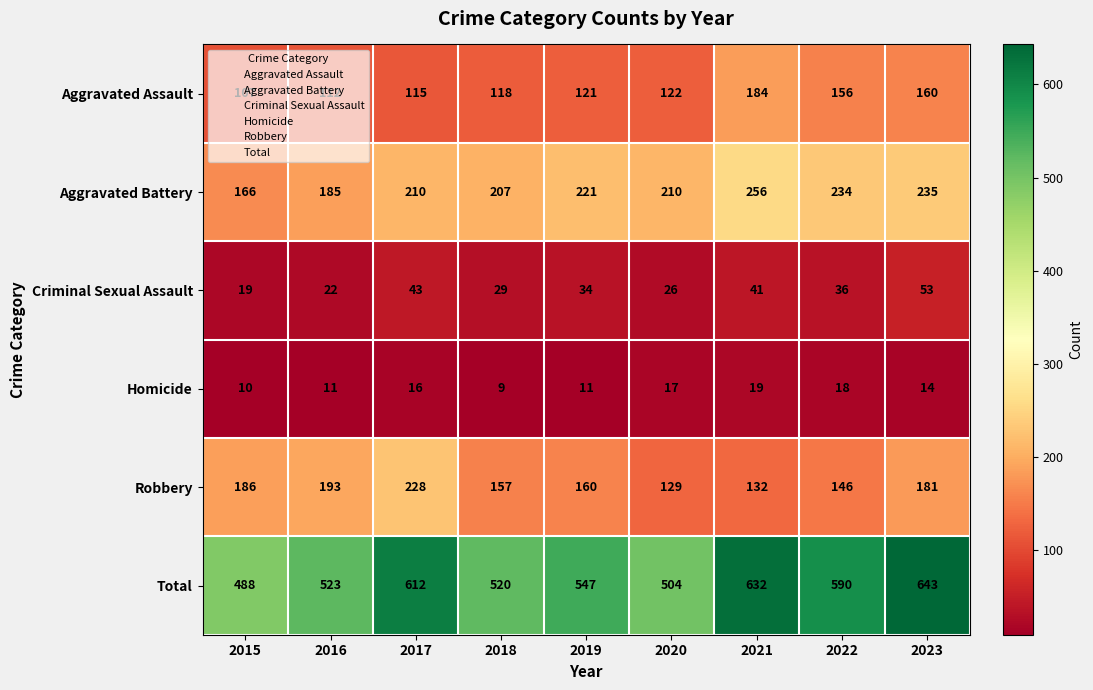

Which series changed the most between 2015 and 2021?

Total